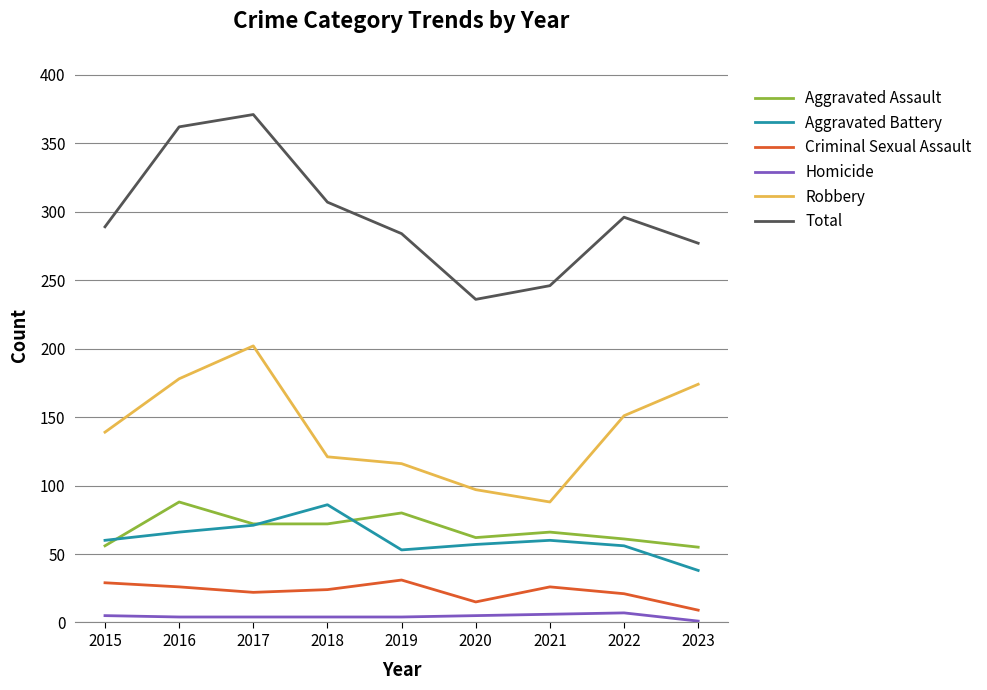

The Homicide series shows 4 at 2018. True or false?

True